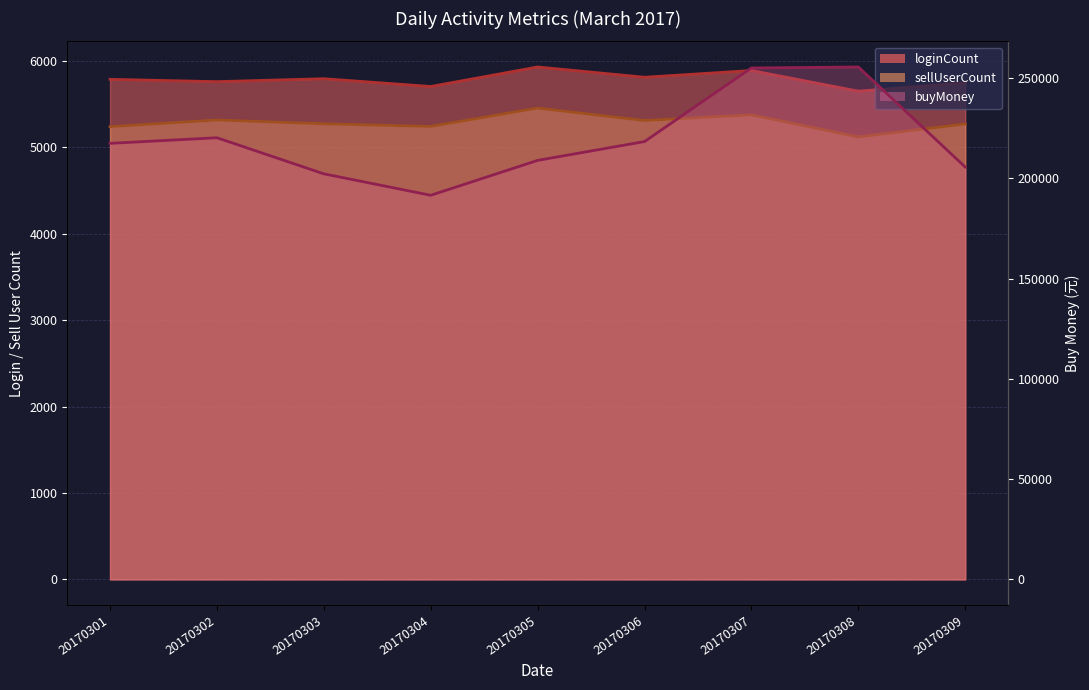

Reading left to right, what are all the values shown in this chart?

loginCount: 20170301=5789	20170302=5762	20170303=5796	20170304=5706	20170305=5932	20170306=5813	20170307=5891	20170308=5652	20170309=5748
sellUserCount: 20170301=5241	20170302=5318	20170303=5274	20170304=5244	20170305=5456	20170306=5312	20170307=5378	20170308=5122	20170309=5272
buyMoney: 20170301=217502	20170302=220300	20170303=202300	20170304=191600	20170305=209000	20170306=218400	20170307=255100	20170308=255600	20170309=205700